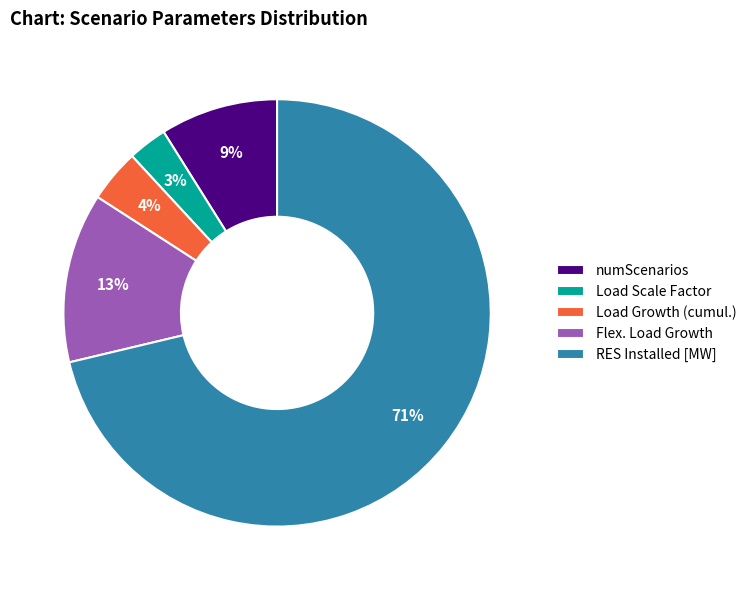

How many segments does this pie chart have?

5